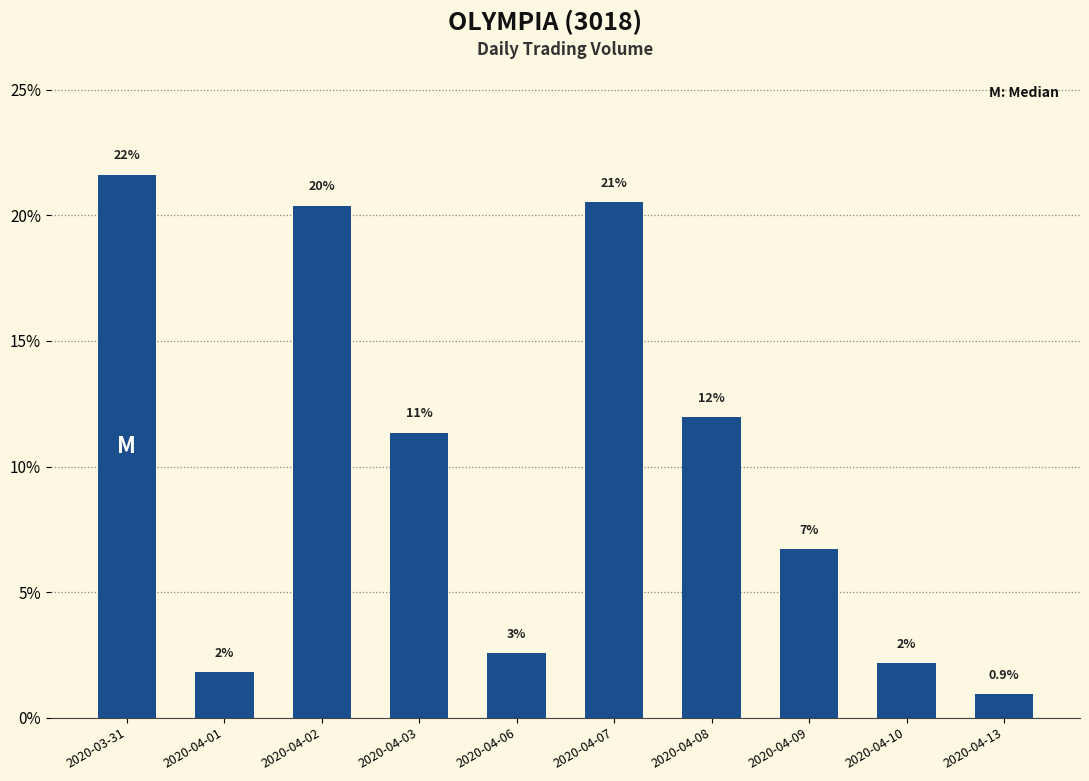

How many bars are there in total?

10